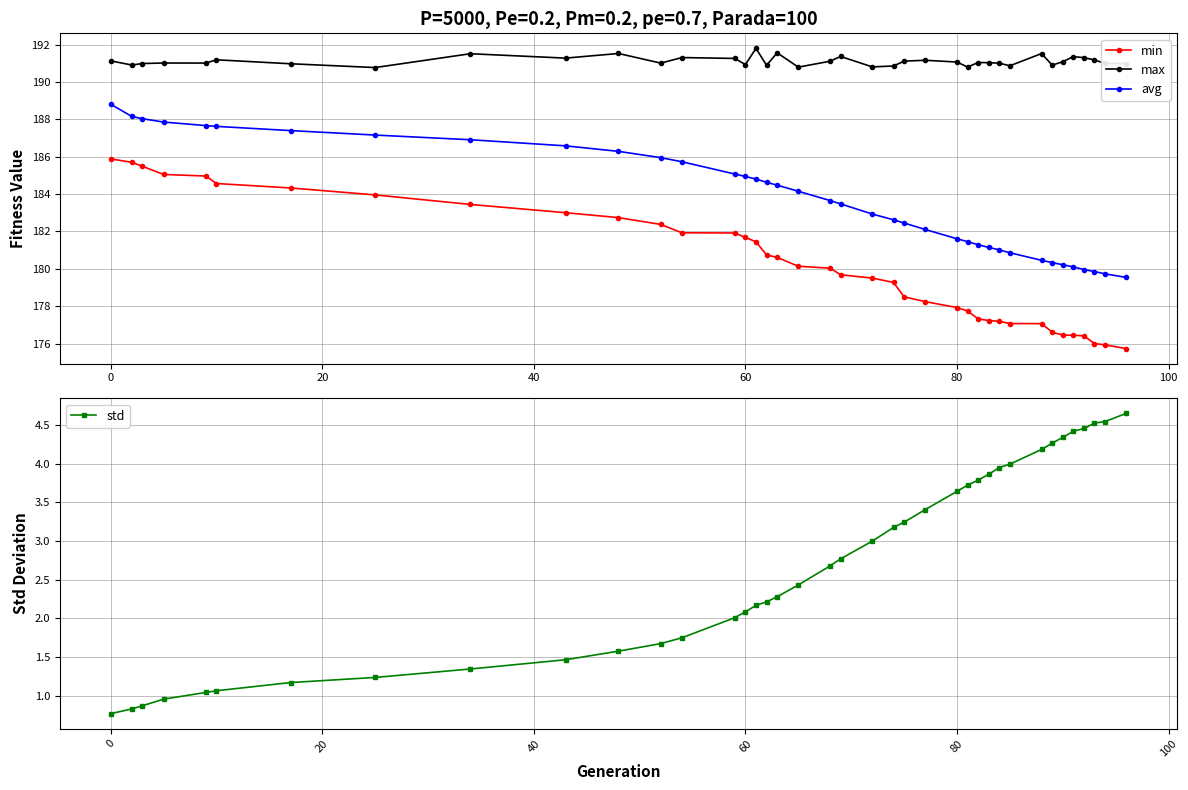

True or false: avg and max intersect in this chart.

False